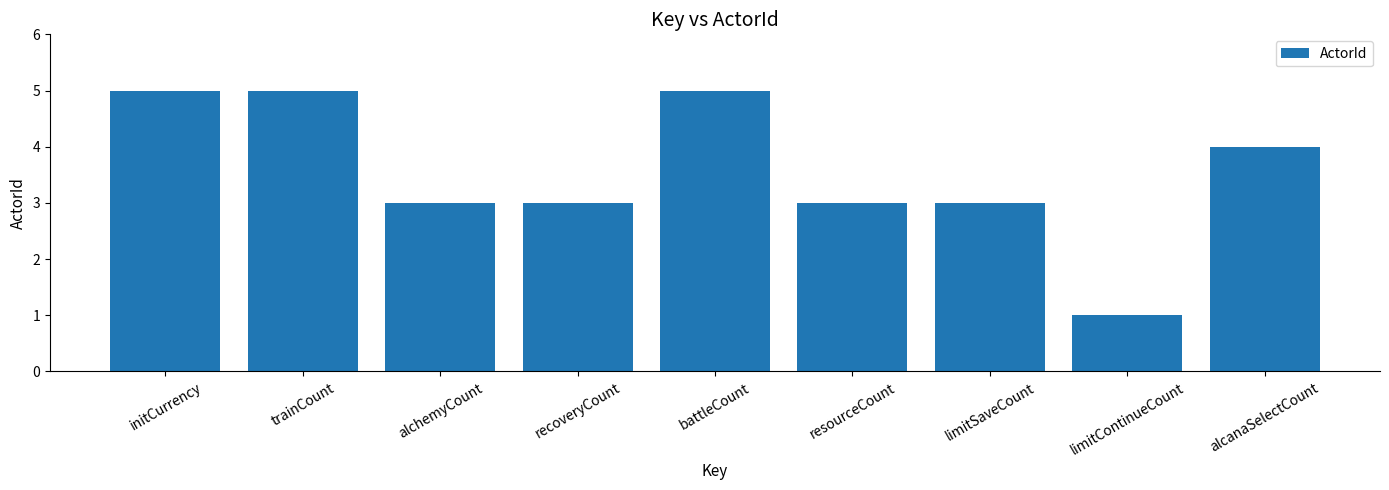

Reading left to right, transcribe all the data shown in this chart.

initCurrency=5	trainCount=5	alchemyCount=3	recoveryCount=3	battleCount=5	resourceCount=3	limitSaveCount=3	limitContinueCount=1	alcanaSelectCount=4